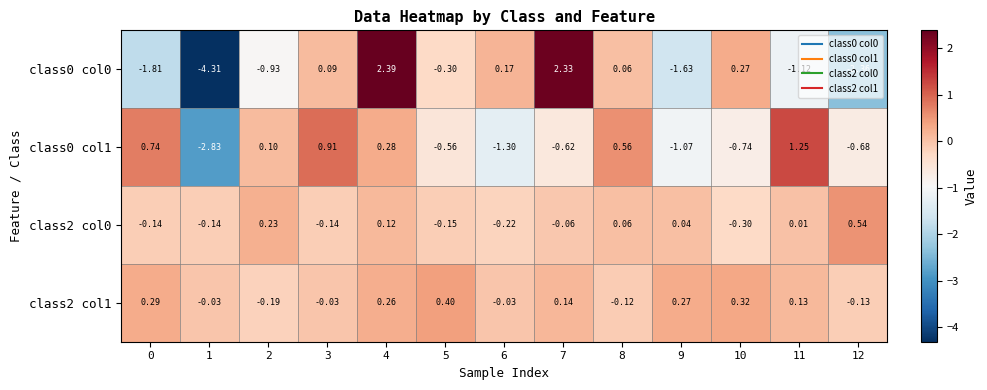

What is the smallest value displayed?

-4.3